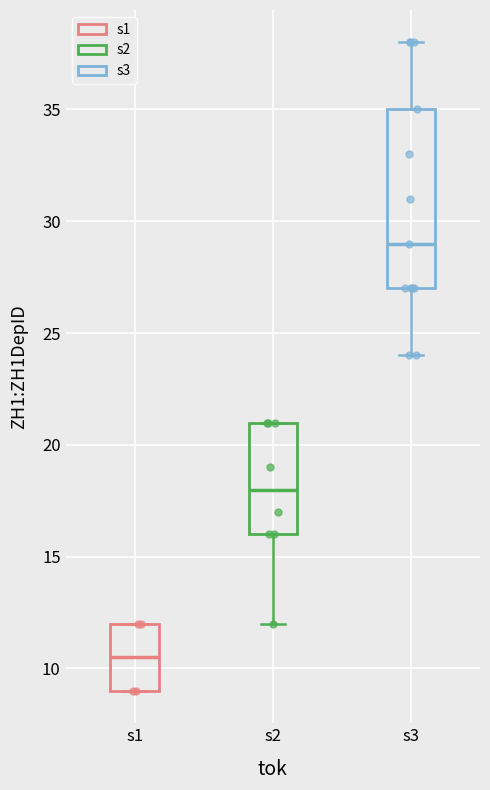

Reading left to right, transcribe this box plot: for each box, give where its median line is, the range the box spans, and where its two whiskers end, as read against the y-axis. The values are not printed on the chart, so give them approximately, as read against the axis.

s1: median 10.5, box 9.0 to 12.0, whiskers 9.0 to 12.0
s2: median 18.0, box 16.0 to 21.0, whiskers 12.0 to 21.0
s3: median 29.0, box 27.0 to 35.0, whiskers 24.0 to 38.0